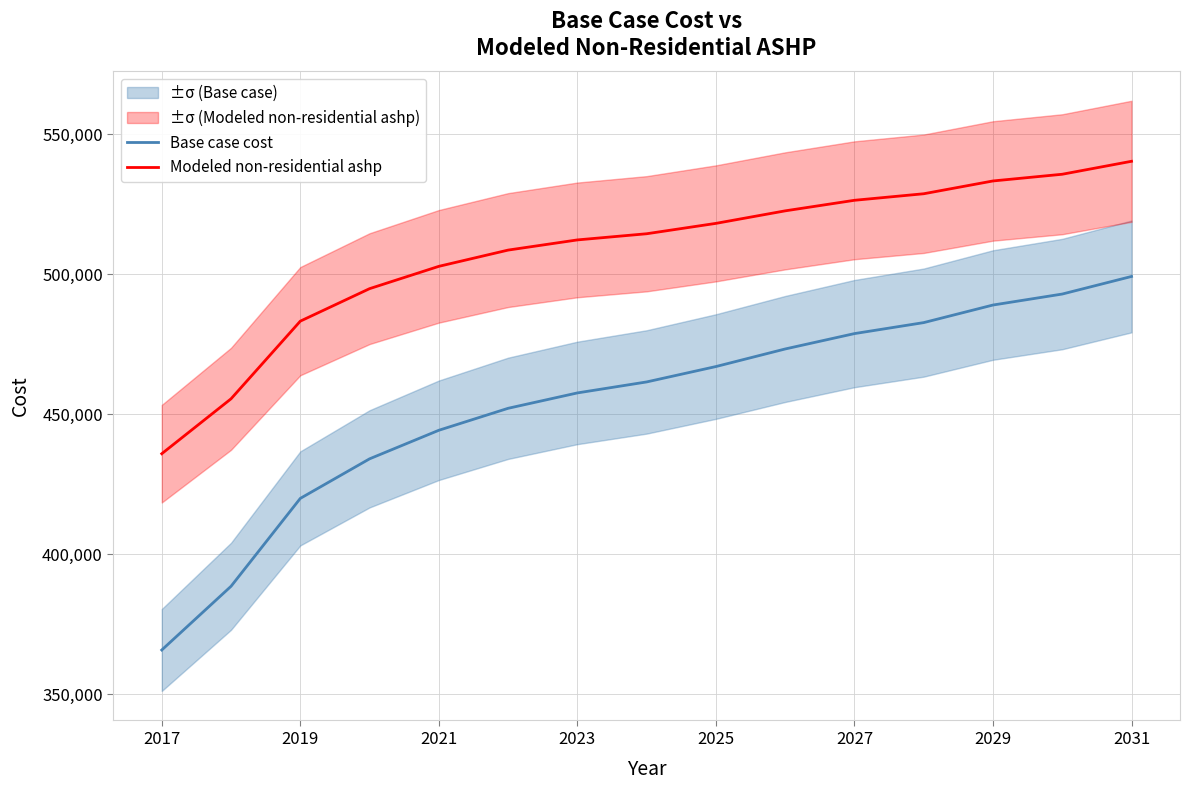

How many lines are shown in the chart?

2